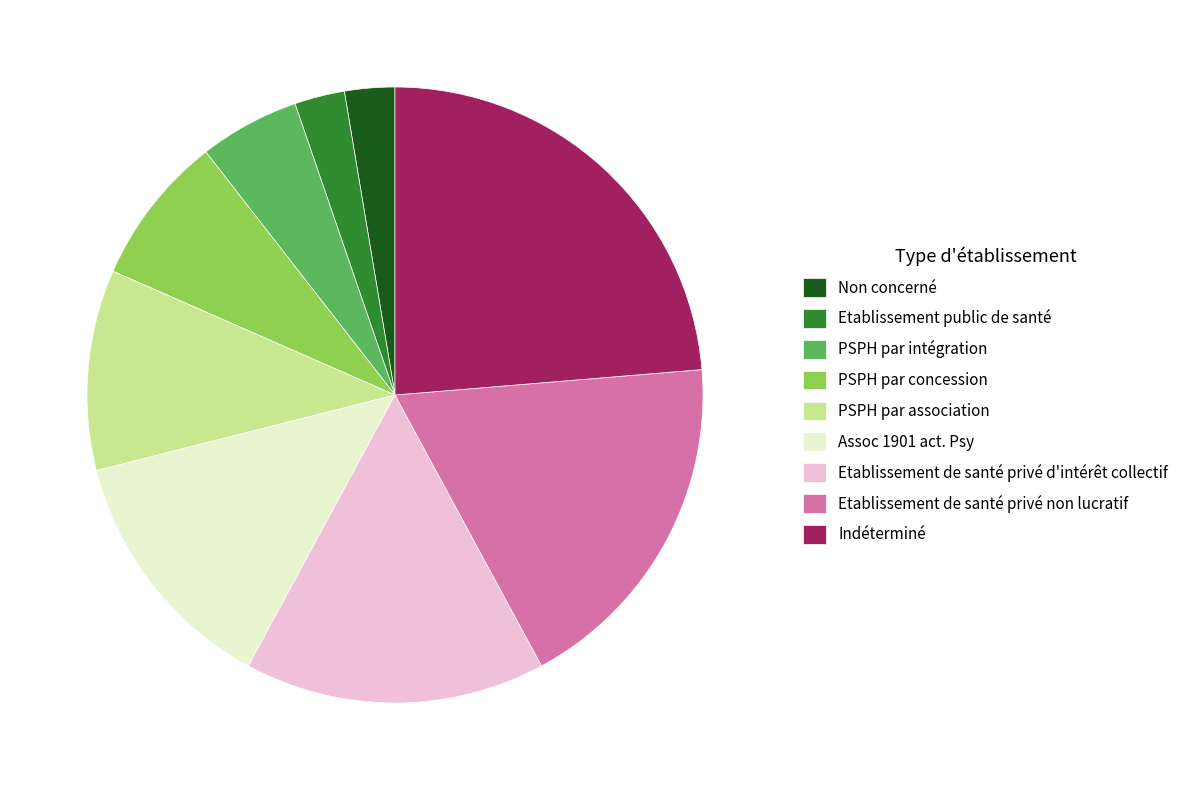

How many slices are in this pie chart?

9